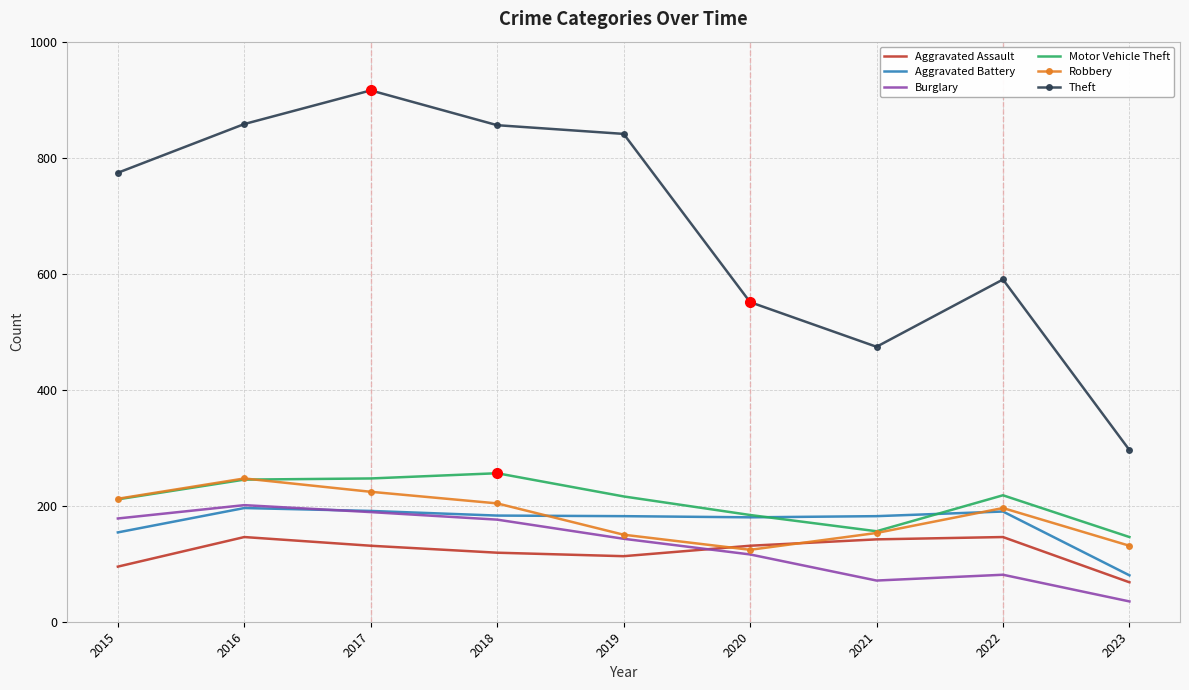

At which label is Theft closest to 606?

2022